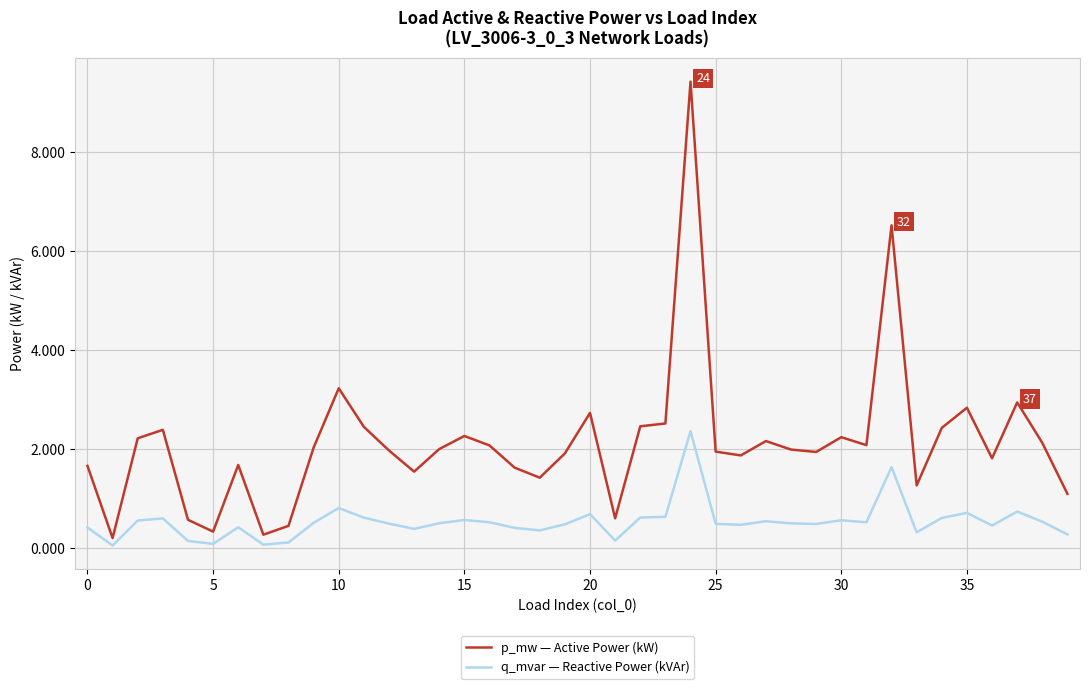

Rank the series by their maximum value, from highest to lowest.

p_mw — Active Power (kW), q_mvar — Reactive Power (kVAr)